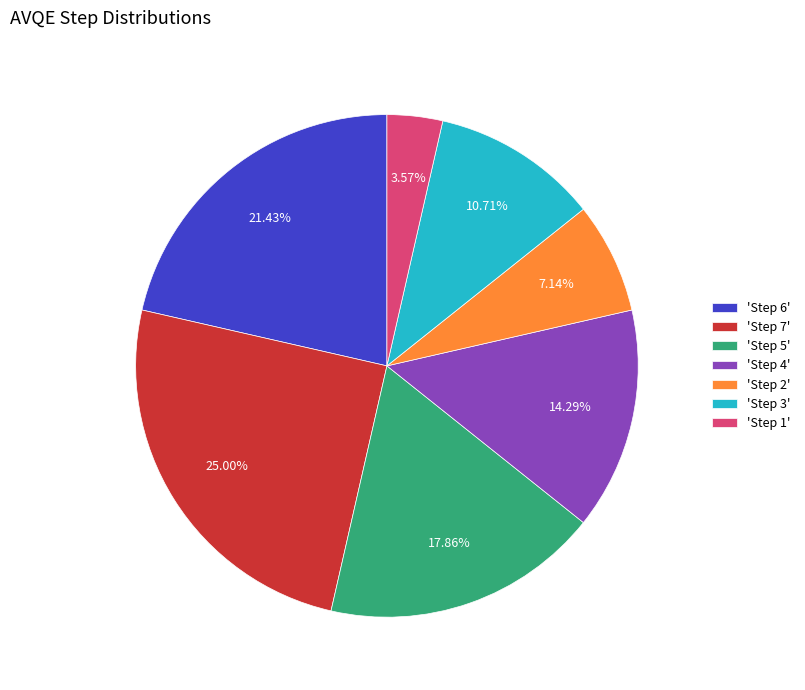

Count the number of slices in the pie.

7